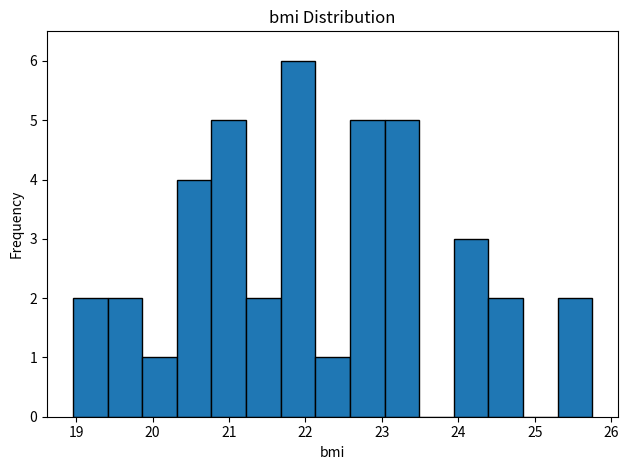

Which range on the x-axis has the tallest bar?

21.7 to 22.1